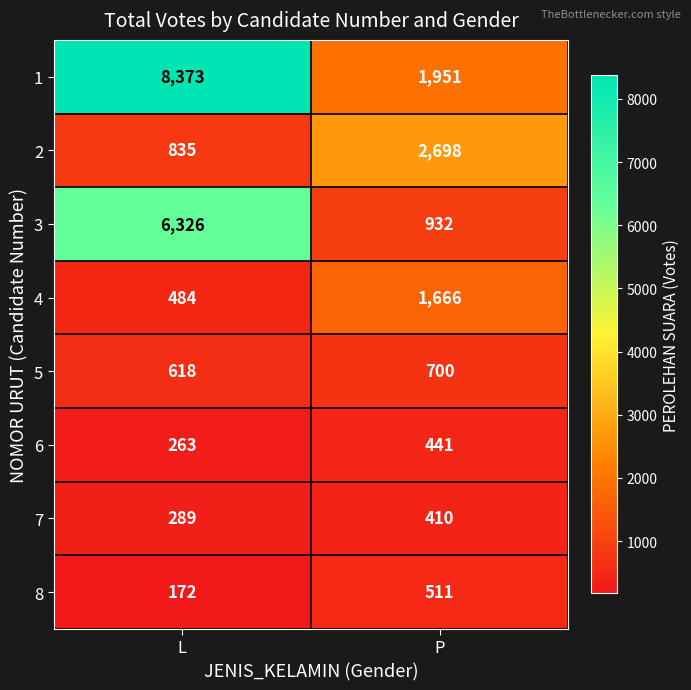

What is the sum of all 2 values?

3533